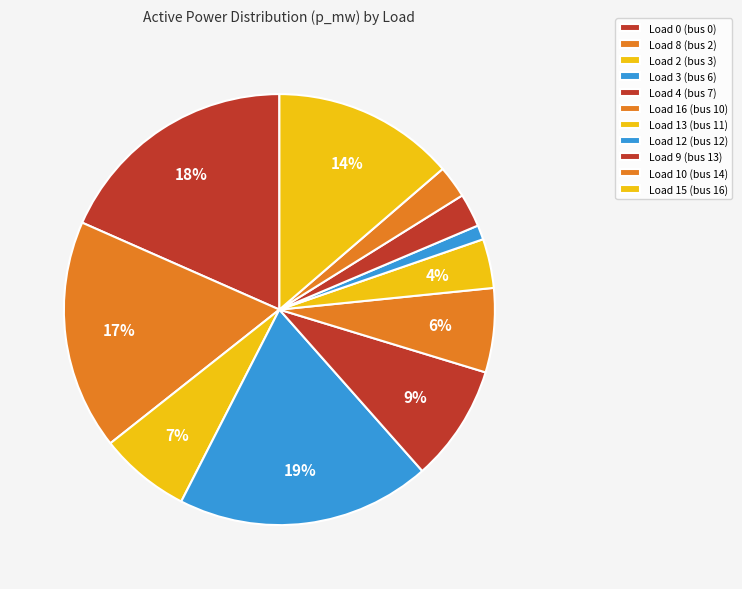

Which has a higher value, Load 3 (bus 6) or Load 4 (bus 7)?

Load 3 (bus 6)